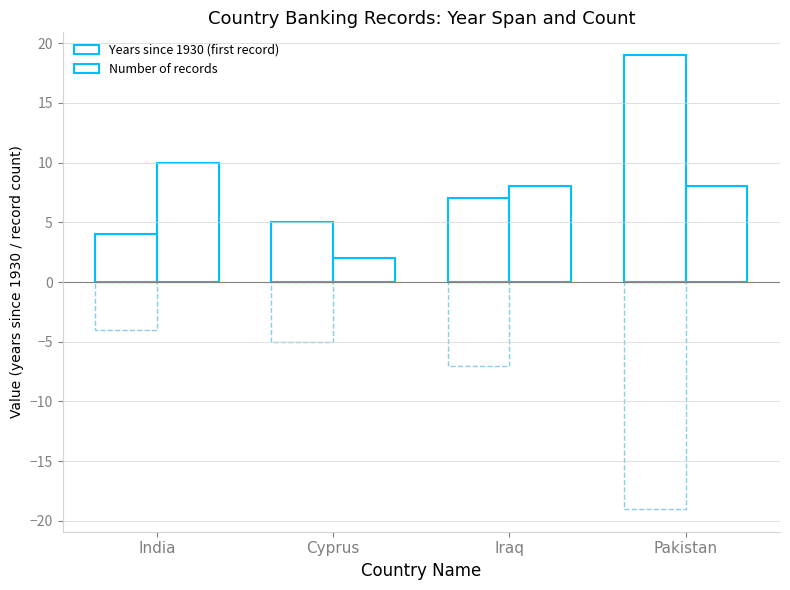

At which label is Years since 1930 (first record) closest to 11?

Iraq